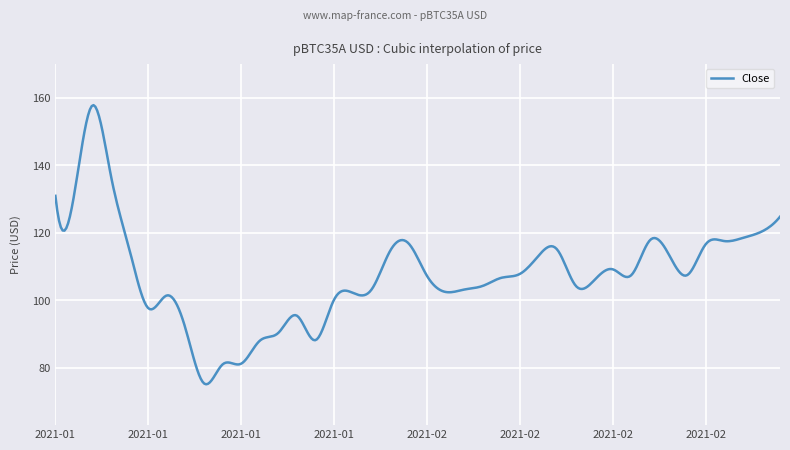

How many lines are shown in the chart?

1